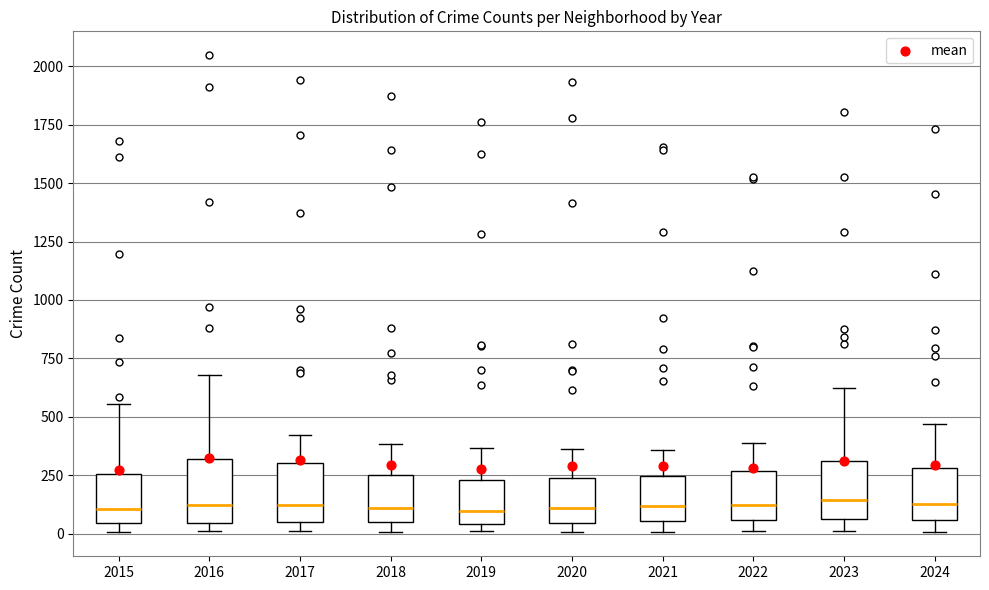

Reading left to right, read every box against the y-axis: the position of its median line, the range the box covers, and the ends of its whiskers. The values are not printed on the chart, so give them approximately, as read against the axis.

2015: median 100, box 50 to 250, whiskers 0 to 550
2016: median 100, box 50 to 300, whiskers 0 to 700
2017: median 100, box 50 to 300, whiskers 0 to 400
2018: median 100, box 50 to 250, whiskers 0 to 400
2019: median 100, box 50 to 250, whiskers 0 to 350
2020: median 100, box 50 to 250, whiskers 0 to 350
2021: median 100, box 50 to 250, whiskers 0 to 350
2022: median 100, box 50 to 250, whiskers 0 to 400
2023: median 150, box 50 to 300, whiskers 0 to 600
2024: median 150, box 50 to 300, whiskers 0 to 450